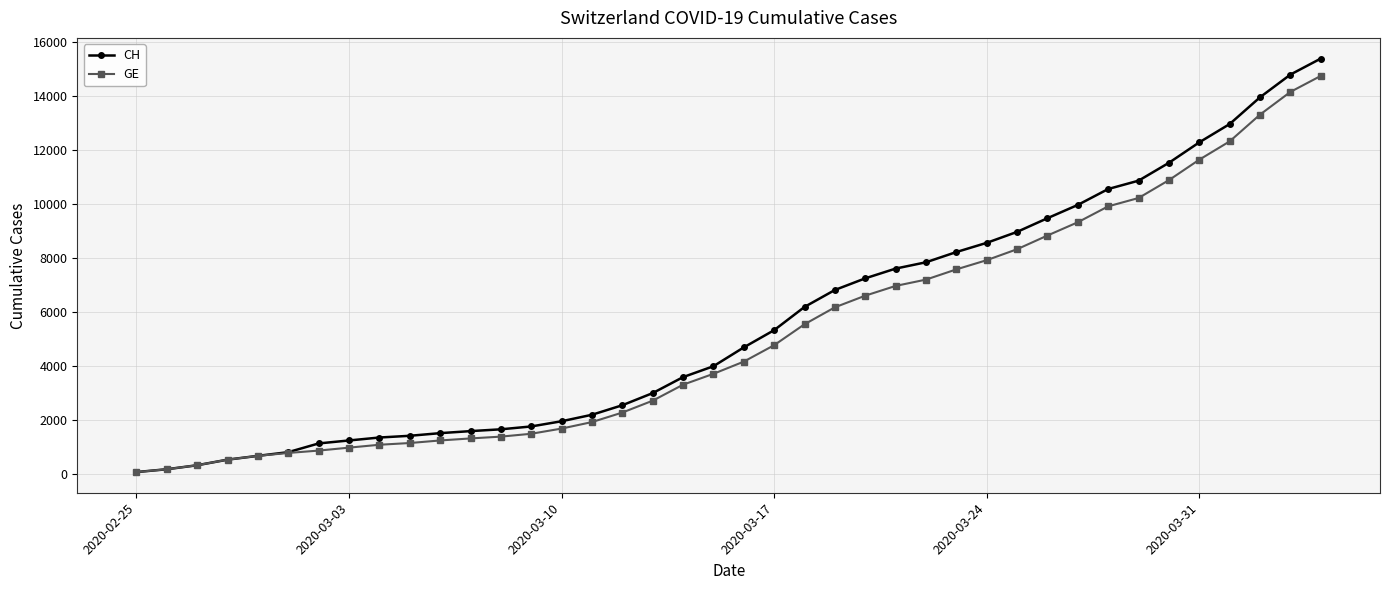

How many values in the GE series are below 4164?

20